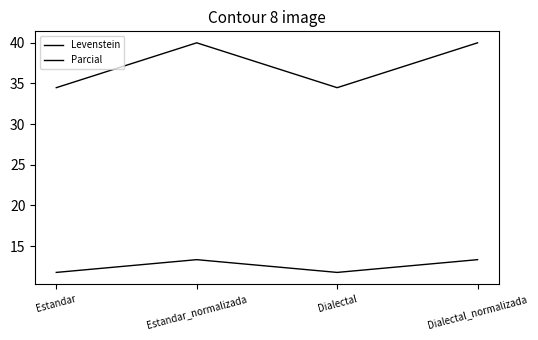

How many categories are shown in the chart?

4